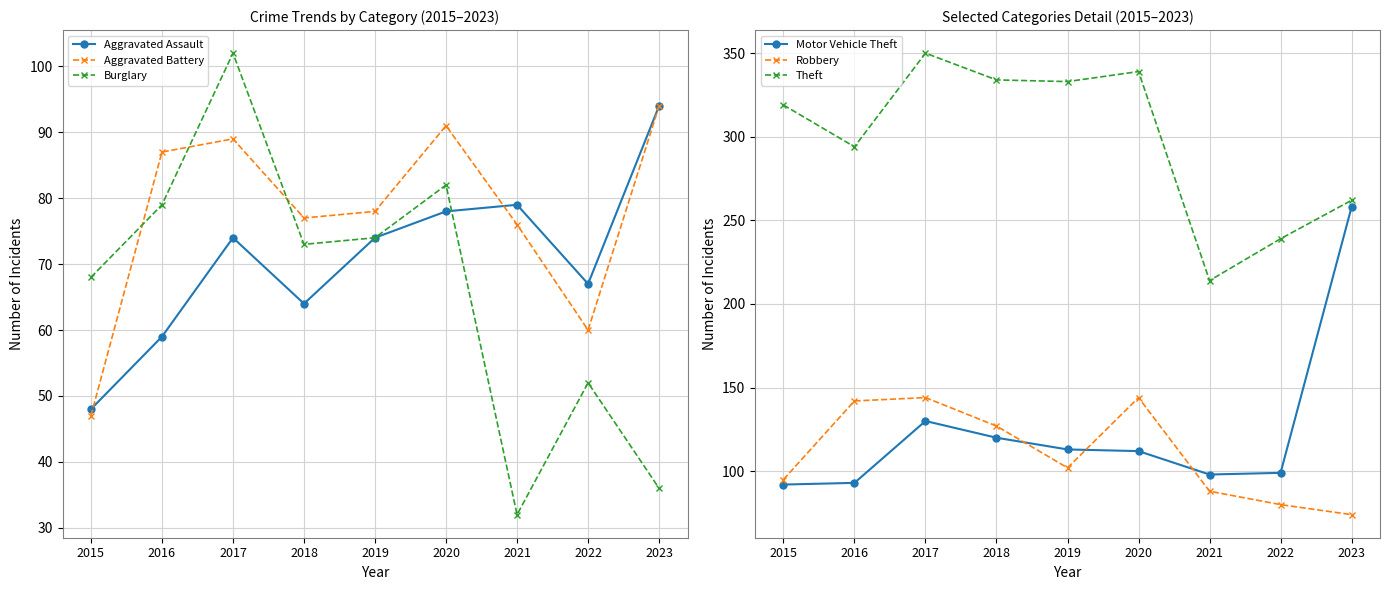

Read the Theft value at 2021, to the nearest 50.

200